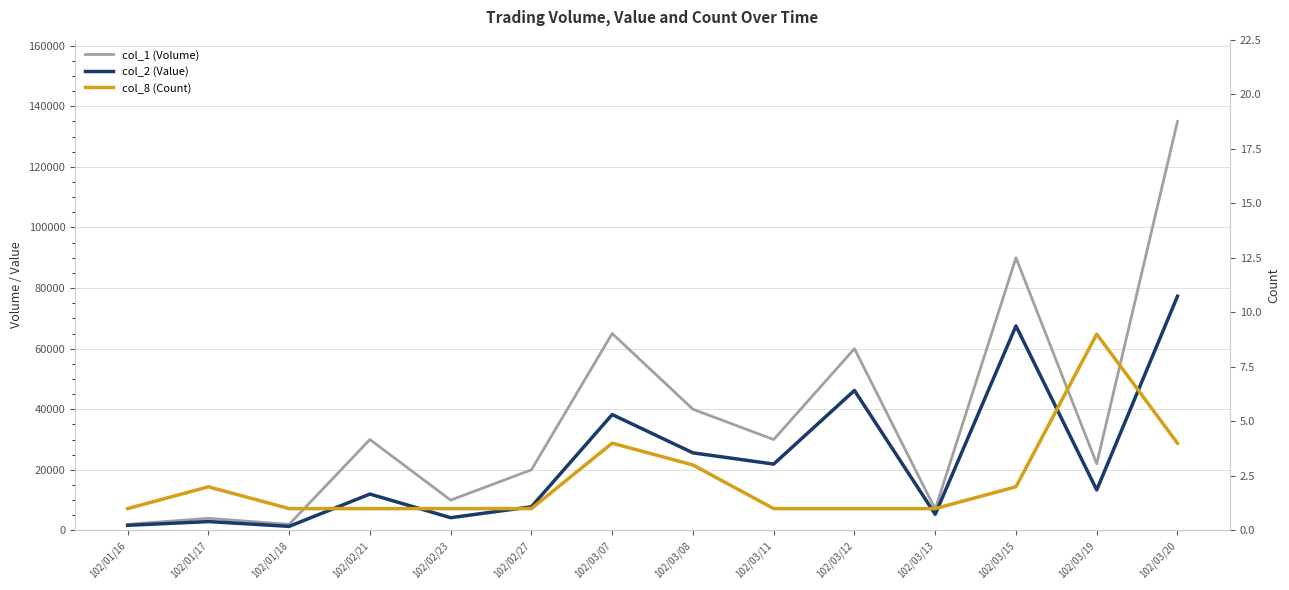

Reading right to left, transcribe all the data shown in this chart.

col_1 (Volume): 102/03/20=135000	102/03/19=22000	102/03/15=90000	102/03/13=7000	102/03/12=60000	102/03/11=30000	102/03/08=40000	102/03/07=65000	102/02/27=20000	102/02/23=10000	102/02/21=30000	102/01/18=2000	102/01/17=4000	102/01/16=2000
col_2 (Value): 102/03/20=77300	102/03/19=13360	102/03/15=67500	102/03/13=5320	102/03/12=46200	102/03/11=21900	102/03/08=25600	102/03/07=38250	102/02/27=7800	102/02/23=4200	102/02/21=12000	102/01/18=1340	102/01/17=2920	102/01/16=1680
col_8 (Count): 102/03/20=4	102/03/19=9	102/03/15=2	102/03/13=1	102/03/12=1	102/03/11=1	102/03/08=3	102/03/07=4	102/02/27=1	102/02/23=1	102/02/21=1	102/01/18=1	102/01/17=2	102/01/16=1